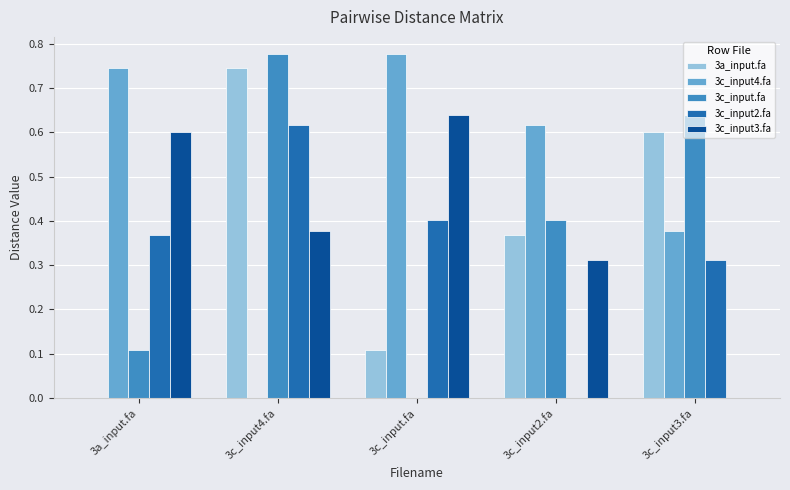

What is the sum of all 3c_input2.fa values?

1.7